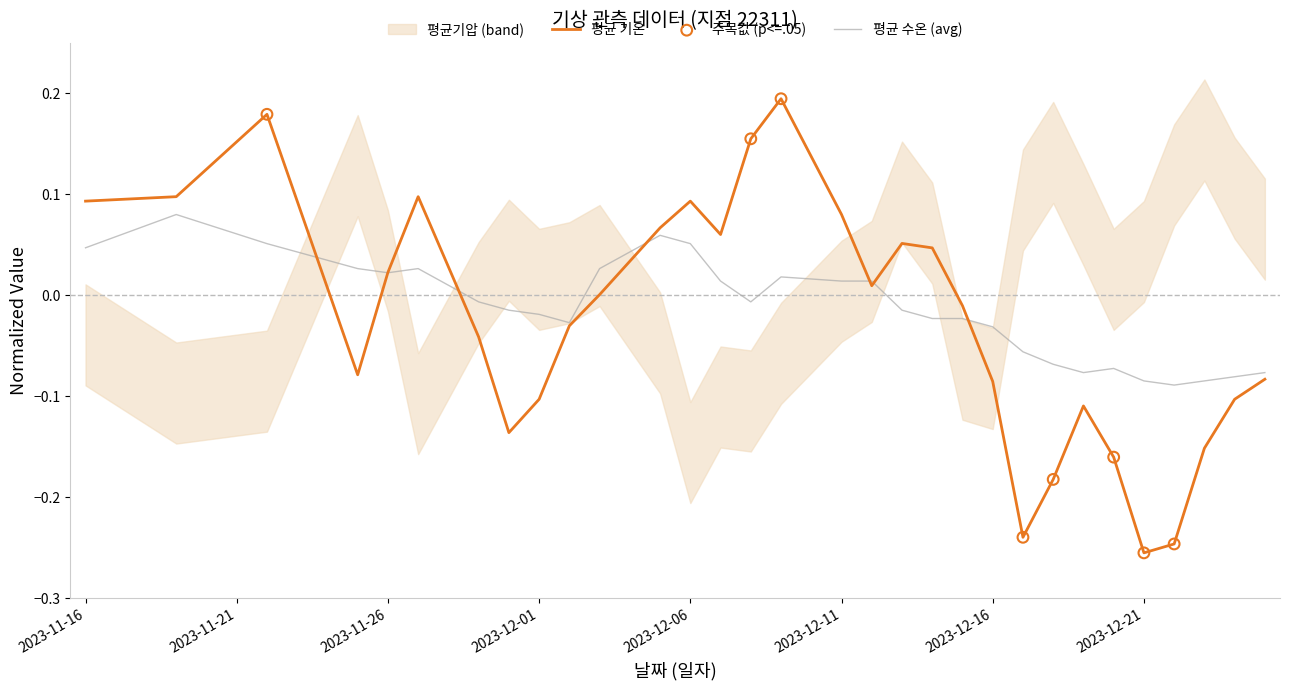

Is the value of 평균 수온 at 2023-12-11 greater than the value of 평균 기온 at 2023-12-03?

Yes